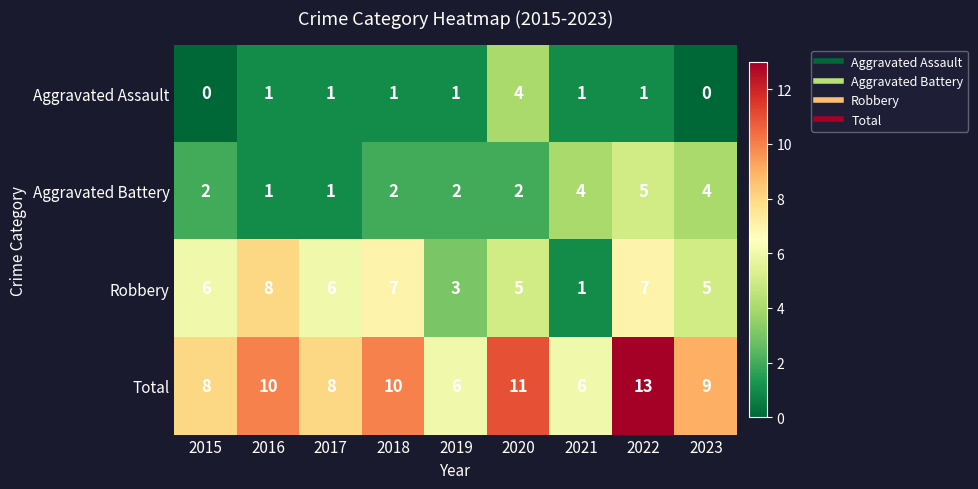

True or false: Aggravated Battery has a value of 2 at 2017.

False